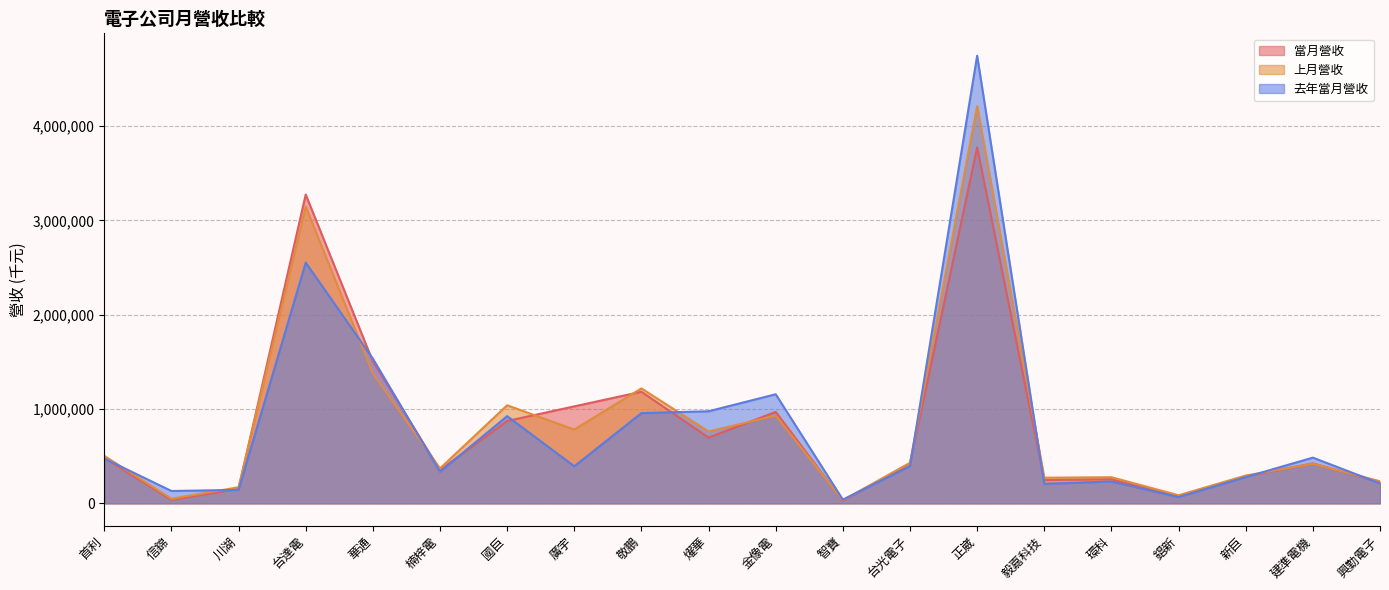

Read the 上月營收 value at 燿華, to the nearest 50.

761900